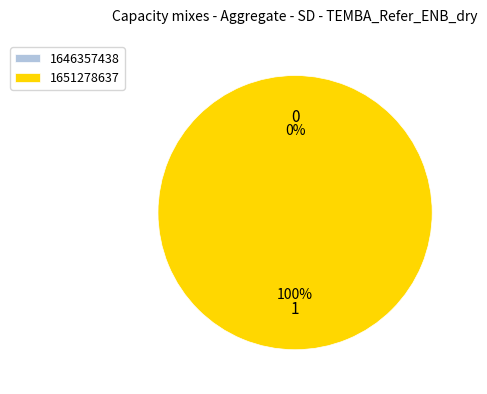

What is the majority slice?

1651278637